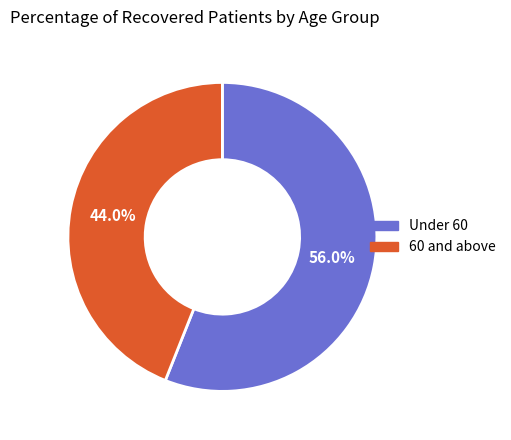

To the nearest percent, what is the difference between the largest and smallest slice percentages?

12%